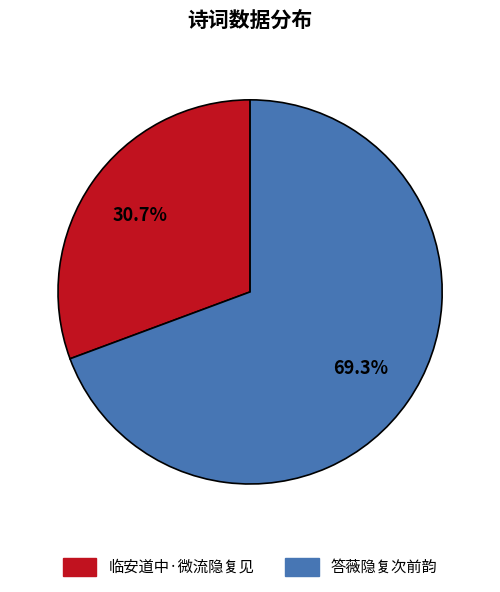

Rank the categories by value from lowest to highest.

临安道中·微流隐复见, 答薇隐复次前韵